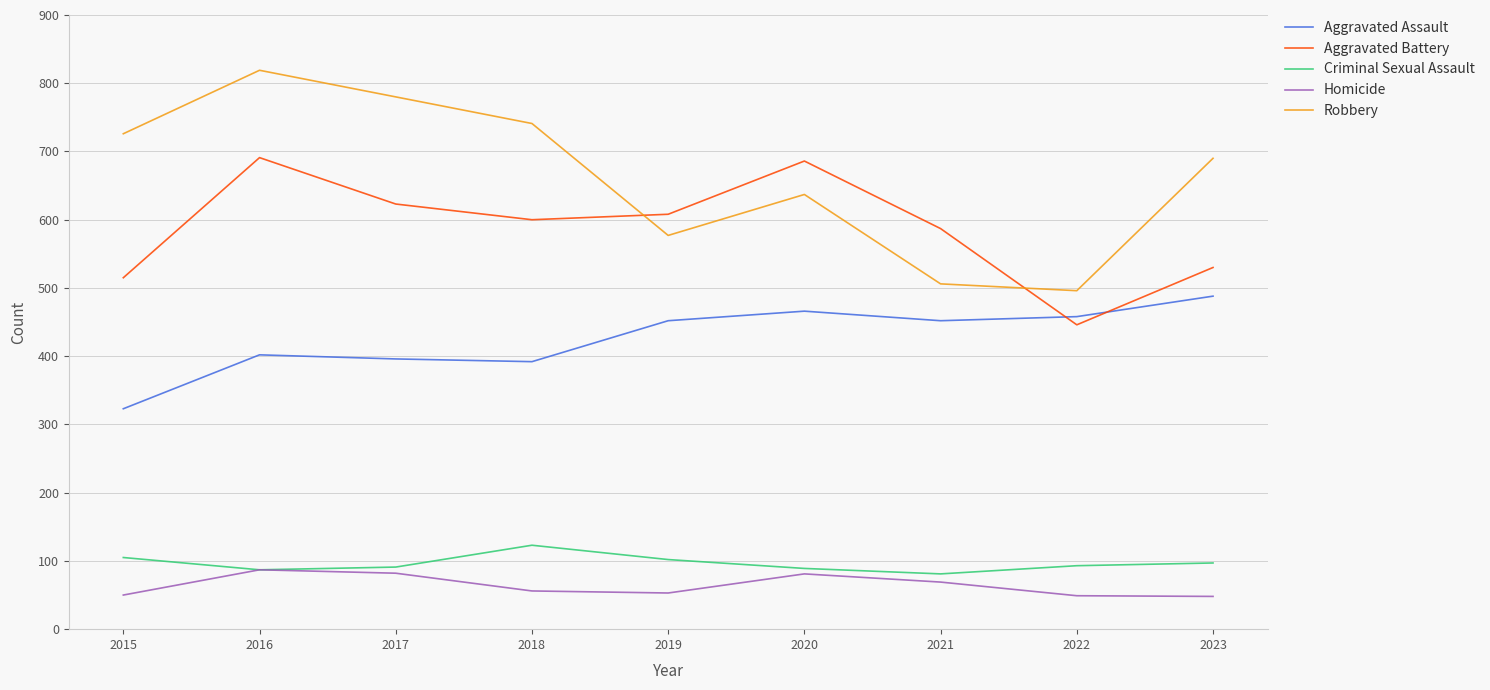

How many distinct data groups are displayed?

5